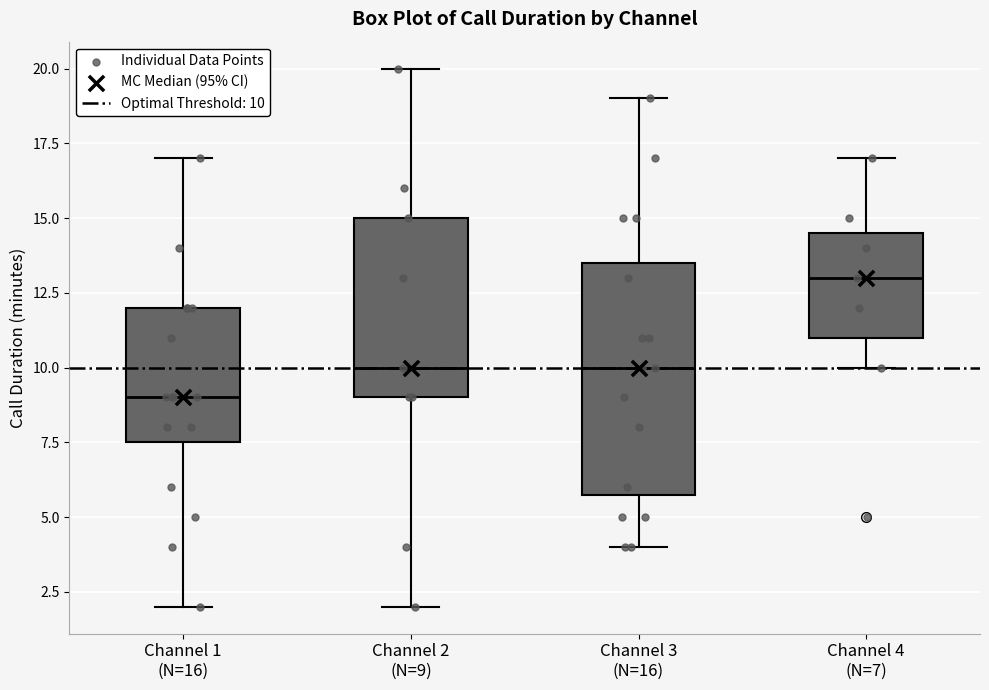

Where does the upper whisker of the box for Channel 1 (N=16) end on the y-axis? The values are not printed on the chart, so give them approximately, as read against the axis.

17.0